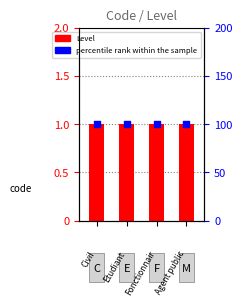

Which series has the widest spread of Y values?

Level